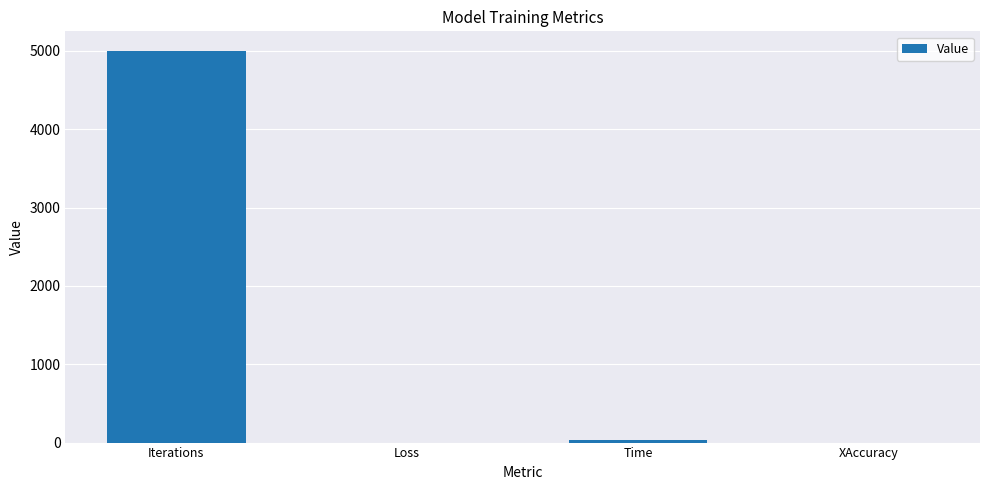

Between Iterations and Loss, which is larger?

Iterations